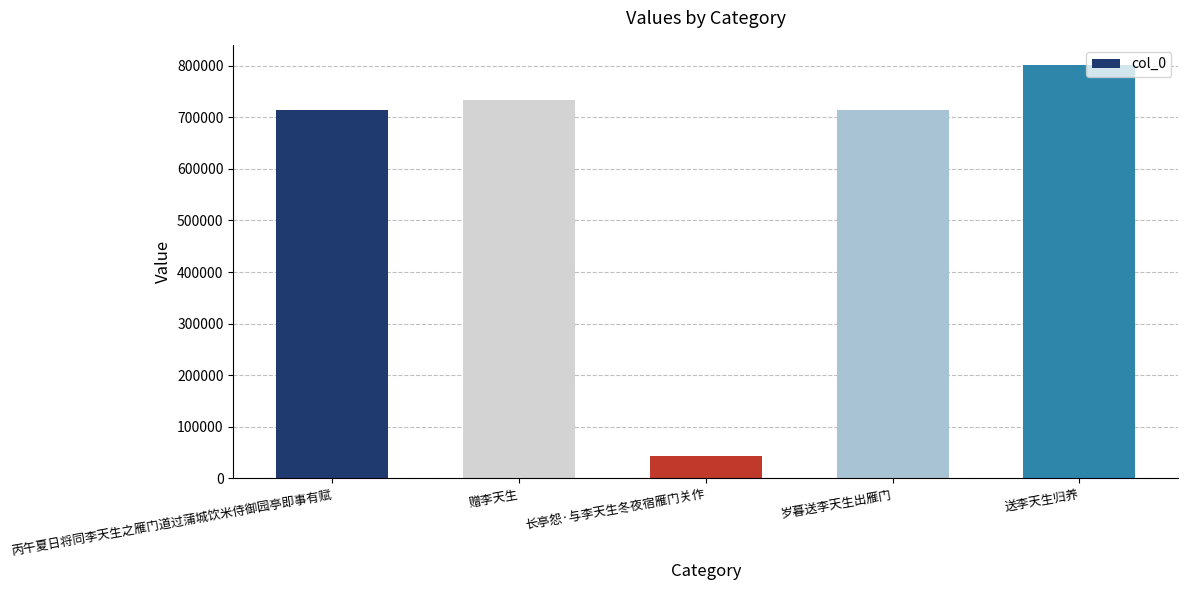

What is the difference between the values at 丙午夏日将同李天生之雁门道过蒲城饮米侍御园亭即事有赋 and 岁暮送李天生出雁门?

220